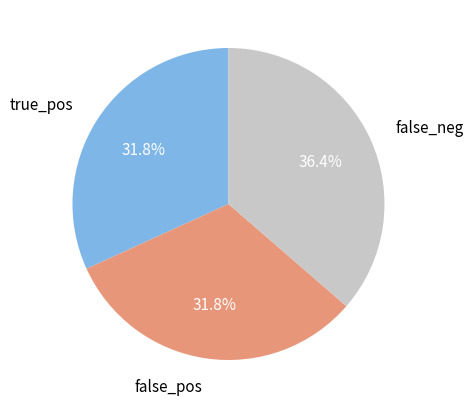

Is there any slice that represents more than half of the pie?

No